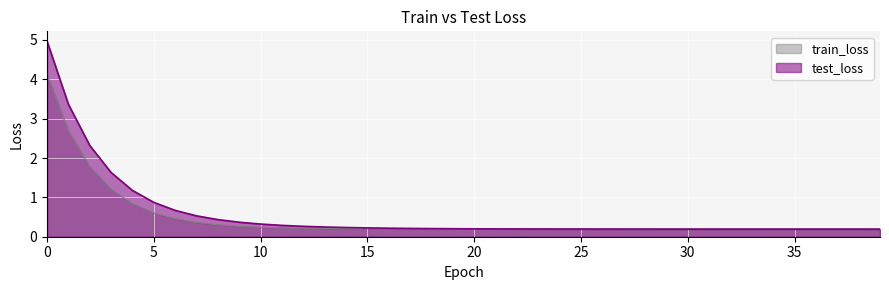

True or false: train_loss has more than 1 points higher than both neighbors.

False